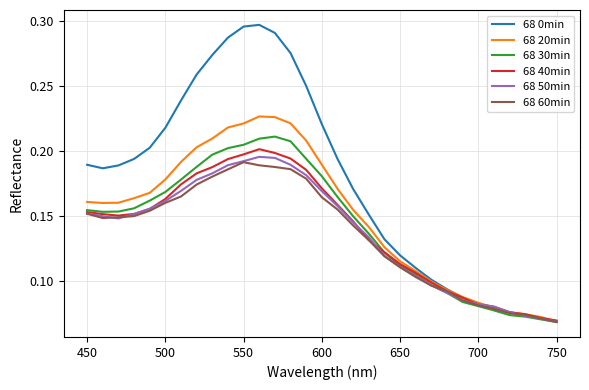

Which series has the largest range (max minus min)?

68 0min